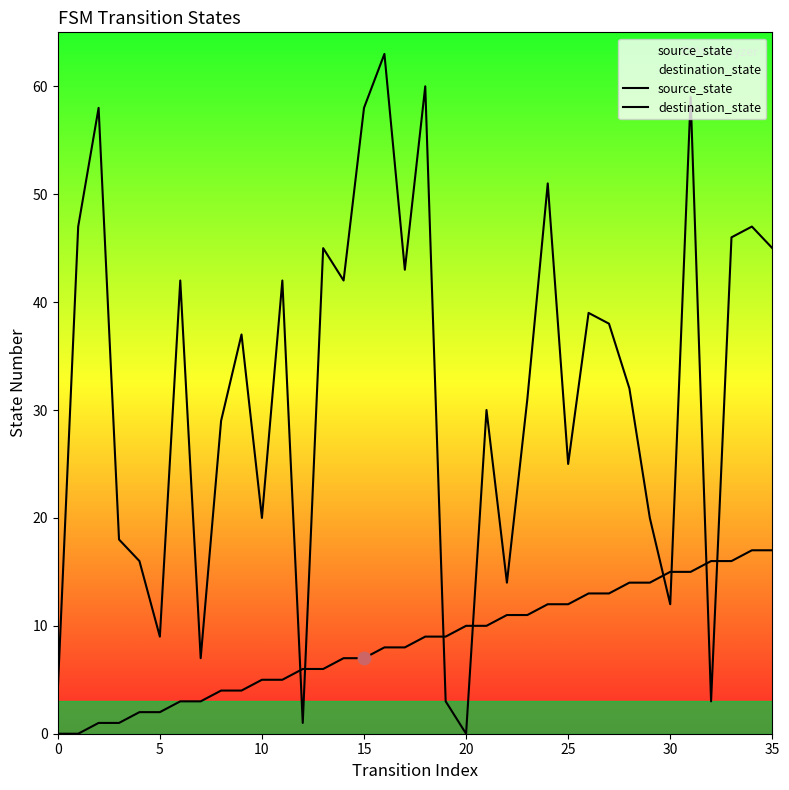

Which series contains the highest Y value?

destination_state